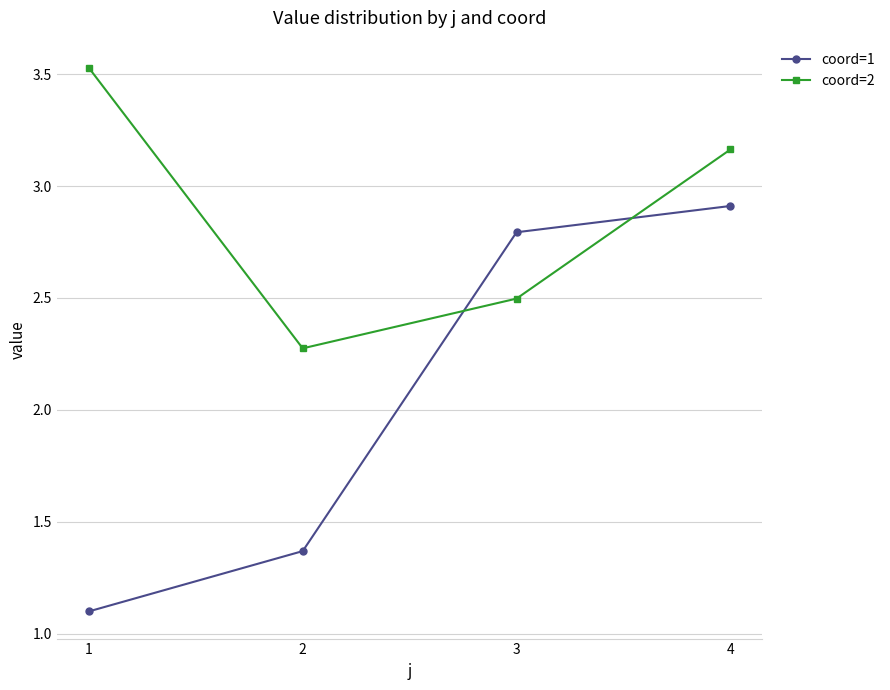

True or false: coord=1 and coord=2 intersect in this chart.

True